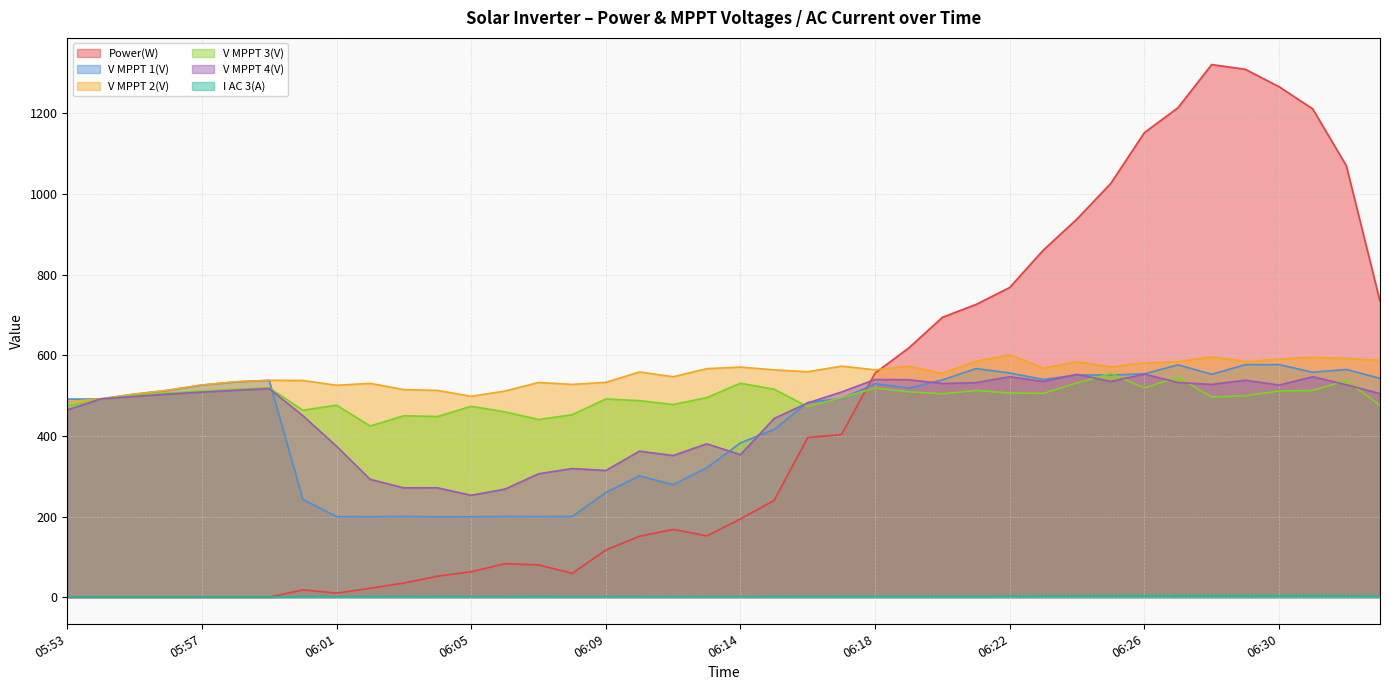

Reading left to right, list all the values displayed in this chart.

Power(W): 05:53=0.0	05:54=0.0	05:55=0.0	05:56=0.0	05:57=0.0	05:58=0.0	05:59=0.0	06:00=18.0	06:01=10.0	06:02=22.0	06:03=35.0	06:04=52.0	06:05=63.0	06:06=83.0	06:07=80.0	06:08=59.0	06:09=117.0	06:11=151.0	06:12=168.0	06:13=152.0	06:14=194.0	06:15=240.0	06:16=396.0	06:17=403.0	06:18=556.0	06:19=618.0	06:20=694.0	06:21=726.0	06:22=768.0	06:23=861.0	06:24=938.0	06:25=1026.0	06:26=1152.0	06:27=1214.0	06:28=1321.0	06:29=1309.0	06:30=1266.0	06:31=1211.0	06:32=1070.0	06:33=734.0
V MPPT 1(V): 05:53=491.1	05:54=491.6	05:55=503.3	05:56=512.9	05:57=525.9	05:58=533.9	05:59=537.5	06:00=242.2	06:01=199.7	06:02=199.4	06:03=199.9	06:04=199.2	06:05=199.3	06:06=199.8	06:07=199.7	06:08=200.0	06:09=259.6	06:11=300.9	06:12=278.7	06:13=320.9	06:14=382.6	06:15=415.8	06:16=483.0	06:17=492.5	06:18=529.5	06:19=518.5	06:20=538.8	06:21=566.8	06:22=555.9	06:23=539.8	06:24=551.2	06:25=550.9	06:26=553.8	06:27=576.2	06:28=552.7	06:29=576.7	06:30=576.7	06:31=557.8	06:32=564.7	06:33=542.7
V MPPT 2(V): 05:53=484.1	05:54=492.2	05:55=503.8	05:56=513.4	05:57=526.3	05:58=534.3	05:59=537.8	06:00=537.4	06:01=525.5	06:02=530.2	06:03=514.7	06:04=512.7	06:05=498.1	06:06=511.1	06:07=532.4	06:08=527.7	06:09=532.7	06:11=558.5	06:12=546.6	06:13=566.7	06:14=570.6	06:15=563.7	06:16=559.1	06:17=572.9	06:18=563.8	06:19=572.7	06:20=555.0	06:21=585.2	06:22=601.0	06:23=567.9	06:24=583.7	06:25=571.0	06:26=580.8	06:27=584.0	06:28=595.9	06:29=584.1	06:30=590.0	06:31=594.9	06:32=591.8	06:33=586.8
V MPPT 3(V): 05:53=474.6	05:54=491.2	05:55=500.7	05:56=506.2	05:57=511.0	05:58=515.3	05:59=519.3	06:00=463.6	06:01=476.2	06:02=424.3	06:03=450.0	06:04=447.9	06:05=473.4	06:06=459.6	06:07=440.6	06:08=452.4	06:09=491.5	06:11=487.4	06:12=477.6	06:13=495.0	06:14=530.5	06:15=515.7	06:16=472.5	06:17=494.4	06:18=518.7	06:19=509.2	06:20=504.4	06:21=512.5	06:22=506.3	06:23=505.4	06:24=531.1	06:25=554.7	06:26=518.7	06:27=545.1	06:28=496.3	06:29=499.3	06:30=511.3	06:31=512.4	06:32=537.3	06:33=475.4
V MPPT 4(V): 05:53=464.4	05:54=491.7	05:55=497.8	05:56=503.6	05:57=508.5	05:58=513.0	05:59=517.2	06:00=450.0	06:01=374.3	06:02=292.1	06:03=271.1	06:04=271.2	06:05=252.6	06:06=267.9	06:07=305.9	06:08=319.0	06:09=314.1	06:11=362.1	06:12=351.2	06:13=380.3	06:14=353.4	06:15=443.2	06:16=481.8	06:17=508.8	06:18=539.8	06:19=539.2	06:20=529.9	06:21=531.9	06:22=546.7	06:23=534.8	06:24=552.7	06:25=535.0	06:26=553.0	06:27=532.4	06:28=527.6	06:29=538.0	06:30=525.8	06:31=546.7	06:32=526.7	06:33=504.9
I AC 3(A): 05:53=0.0	05:54=0.0	05:55=0.0	05:56=0.0	05:57=0.0	05:58=0.0	05:59=0.0	06:00=1.4	06:01=1.3	06:02=1.3	06:03=1.4	06:04=1.4	06:05=1.3	06:06=1.3	06:07=1.4	06:08=1.2	06:09=1.3	06:11=1.3	06:12=1.2	06:13=1.2	06:14=1.1	06:15=1.4	06:16=1.5	06:17=1.5	06:18=1.7	06:19=1.8	06:20=2.0	06:21=1.9	06:22=2.1	06:23=2.4	06:24=2.6	06:25=2.9	06:26=3.1	06:27=3.1	06:28=3.4	06:29=3.4	06:30=3.3	06:31=3.2	06:32=2.7	06:33=2.0